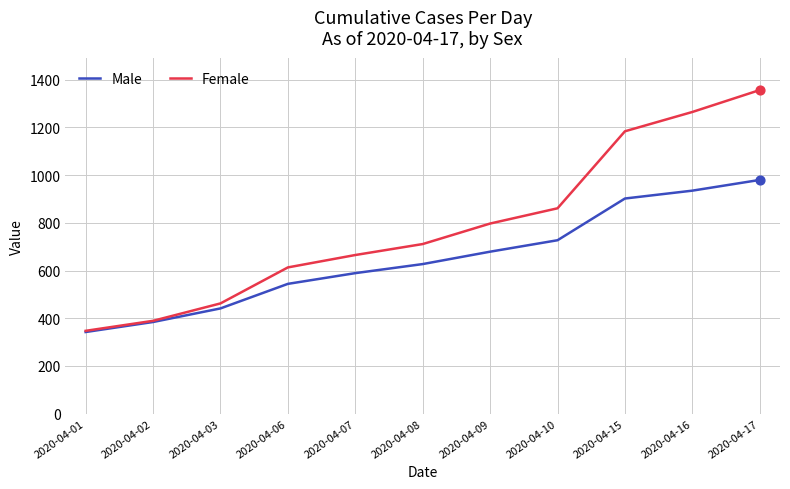

What is the spread (max minus min) of values at 2020-04-09?

118